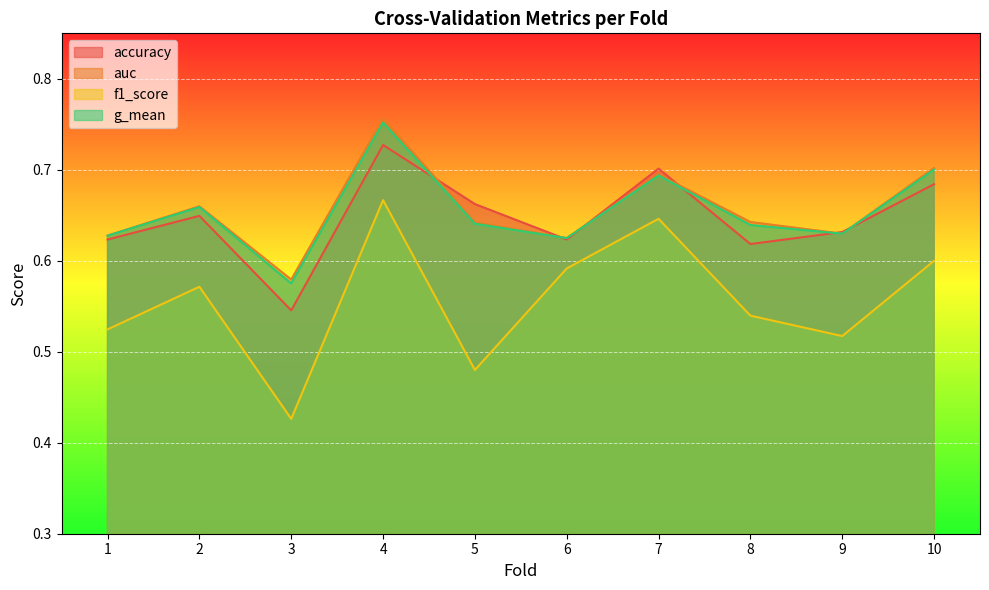

Which series has the largest total across all categories?

auc